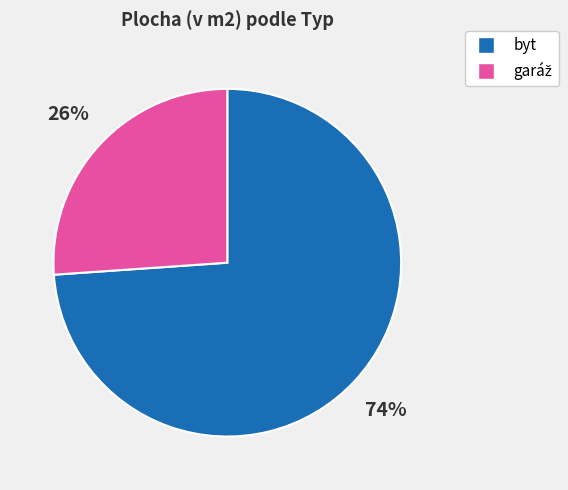

What percentage is the byt slice, to the nearest percent?

74%